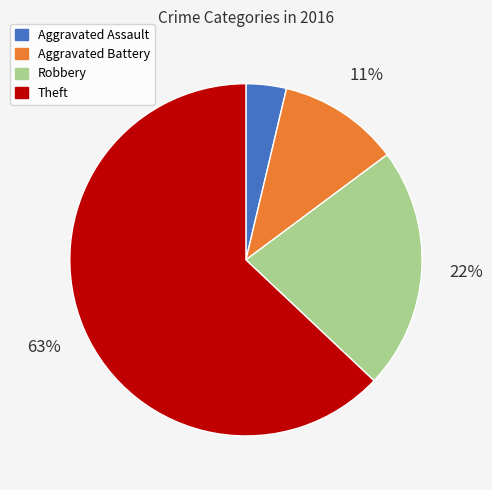

Which slice is the smallest?

Aggravated Assault